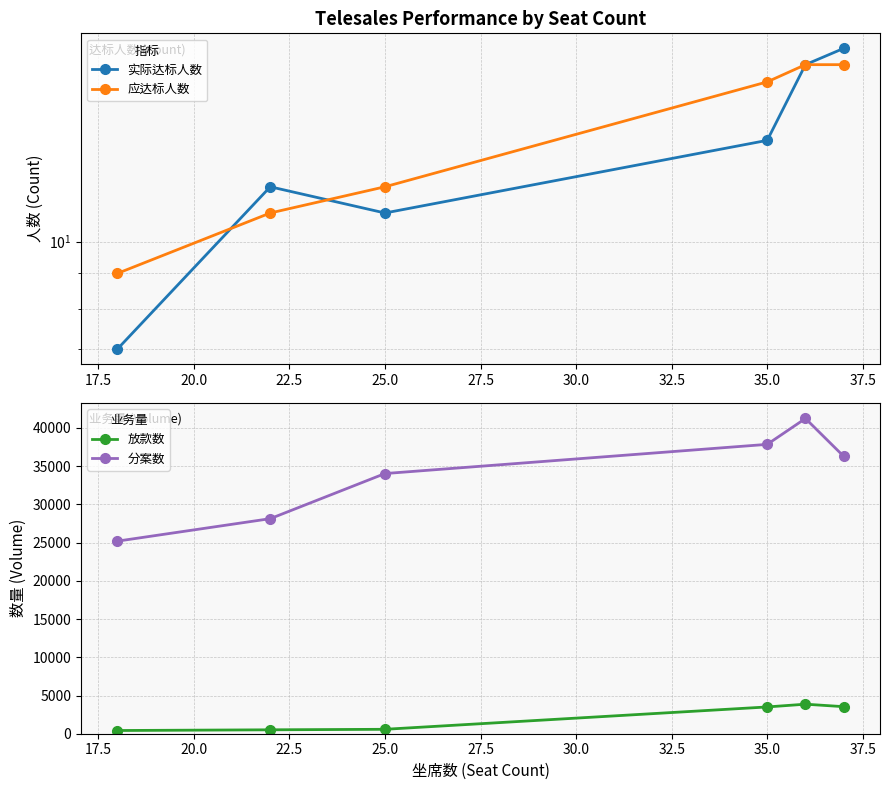

How many lines are shown in the chart?

4